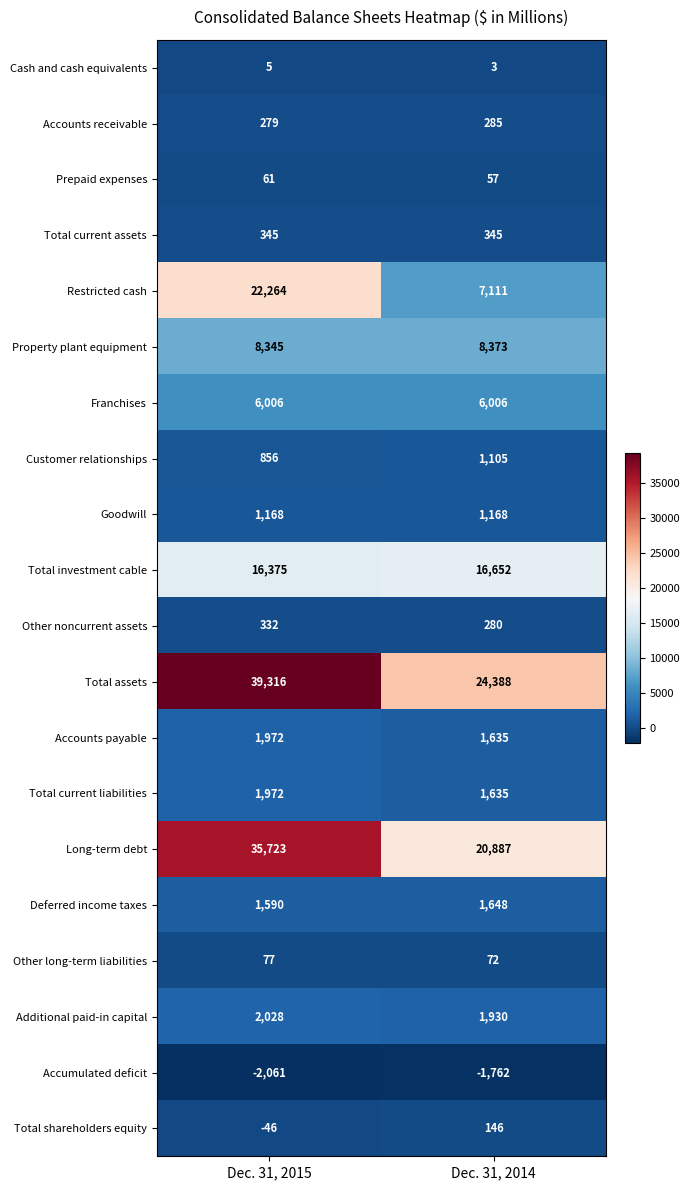

What value does the Deferred income taxes series have at Dec. 31, 2014?

1648